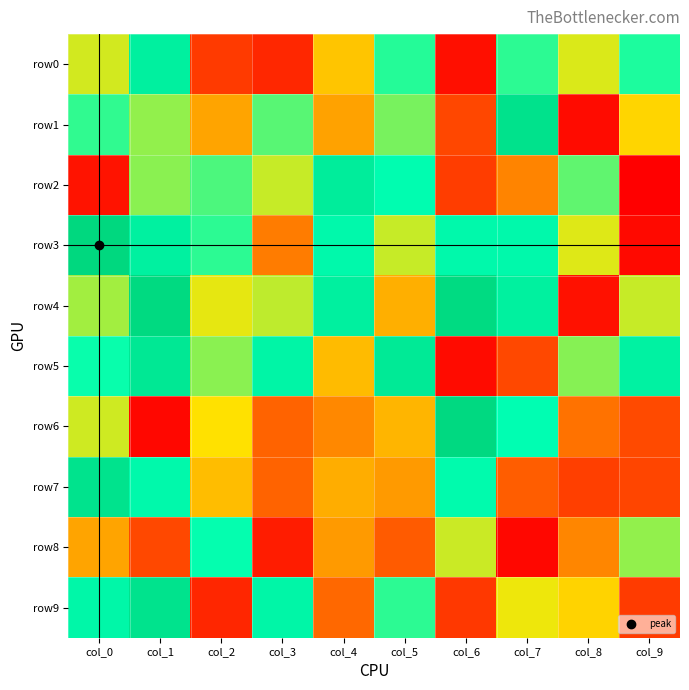

Reading left to right, what are all the values shown in this chart?

row0: col_0=10	col_1=86	col_2=-91	col_3=-102	col_4=-17	col_5=53	col_6=-117	col_7=51	col_8=8	col_9=55
row1: col_0=50	col_1=26	col_2=-33	col_3=40	col_4=-34	col_5=32	col_6=-83	col_7=109	col_8=-120	col_9=-9
row2: col_0=-115	col_1=28	col_2=43	col_3=13	col_4=91	col_5=64	col_6=-89	col_7=-49	col_8=38	col_9=-127
row3: col_0=125	col_1=84	col_2=51	col_3=-53	col_4=70	col_5=13	col_6=71	col_7=71	col_8=7	col_9=-121
row4: col_0=22	col_1=122	col_2=5	col_3=15	col_4=86	col_5=-28	col_6=121	col_7=85	col_8=-116	col_9=13
row5: col_0=60	col_1=99	col_2=28	col_3=77	col_4=-22	col_5=96	col_6=-120	col_7=-82	col_8=29	col_9=82
row6: col_0=11	col_1=-122	col_2=-3	col_3=-65	col_4=-47	col_5=-25	col_6=123	col_7=62	col_8=-58	col_9=-81
row7: col_0=107	col_1=71	col_2=-21	col_3=-65	col_4=-29	col_5=-38	col_6=68	col_7=-69	col_8=-88	col_9=-84
row8: col_0=-33	col_1=-82	col_2=61	col_3=-109	col_4=-38	col_5=-70	col_6=12	col_7=-122	col_8=-48	col_9=26
row9: col_0=74	col_1=107	col_2=-103	col_3=75	col_4=-63	col_5=51	col_6=-92	col_7=3	col_8=-10	col_9=-90